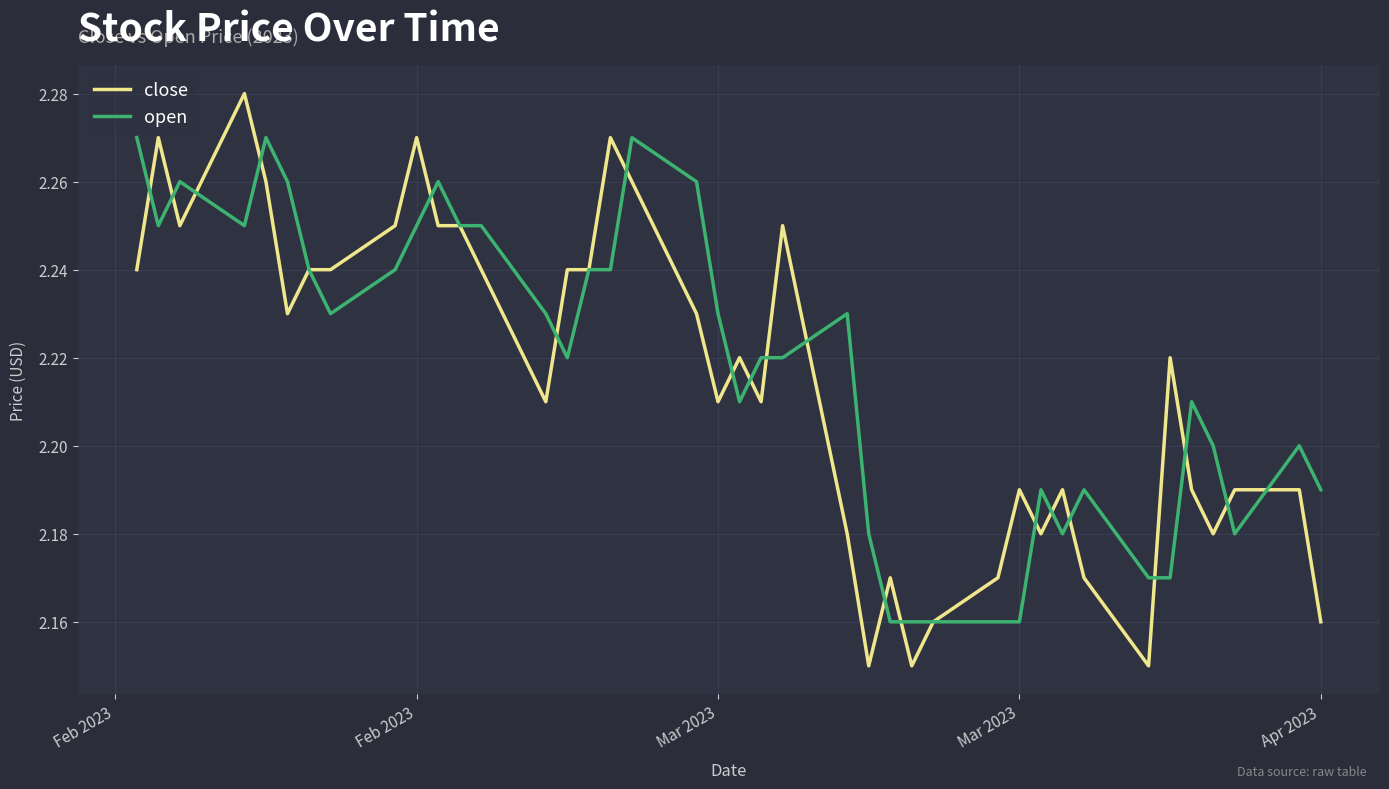

What are all the series names shown in the legend?

close, open